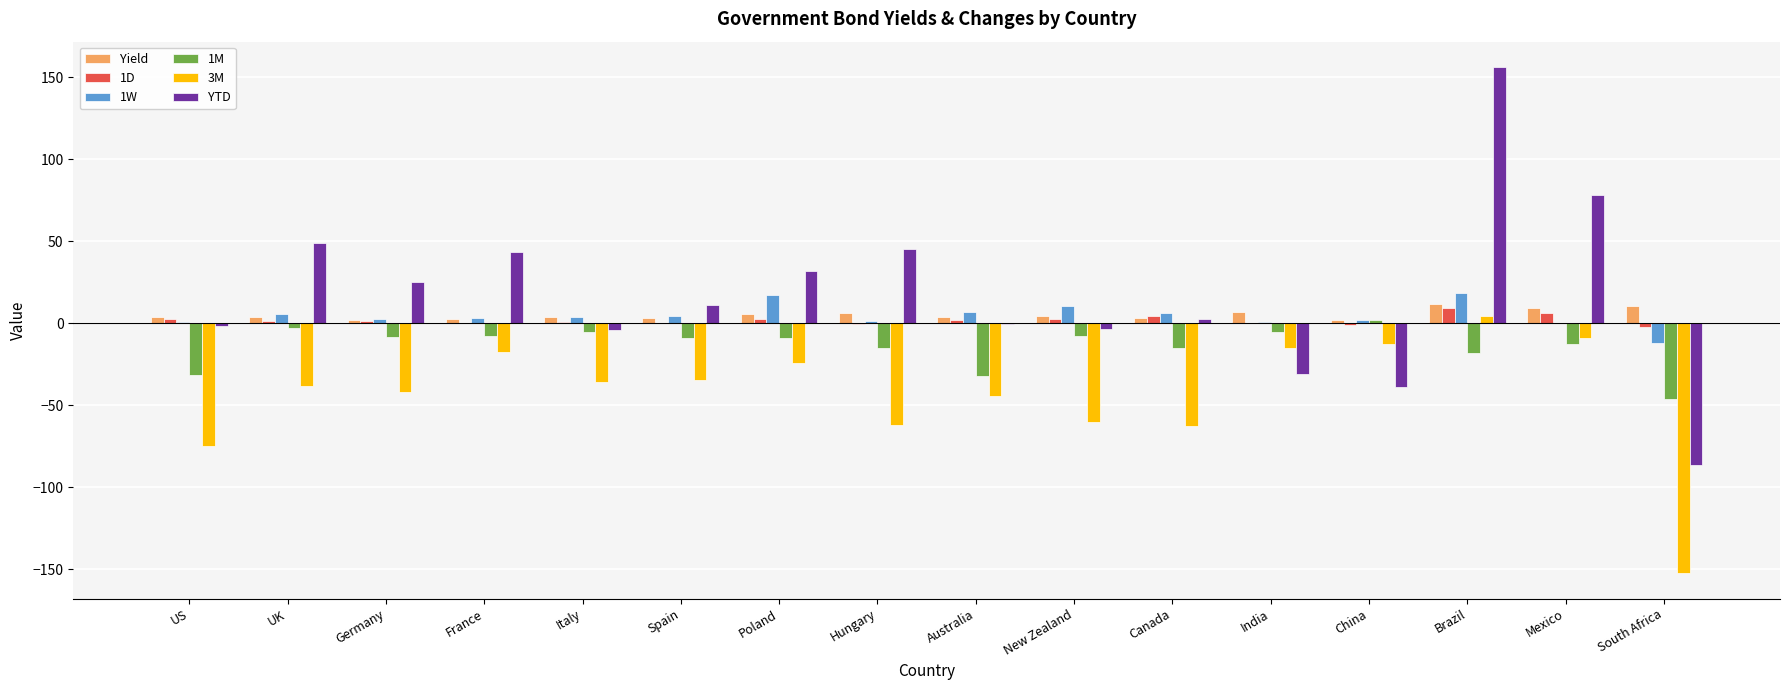

How many values in 3M are above zero?

1